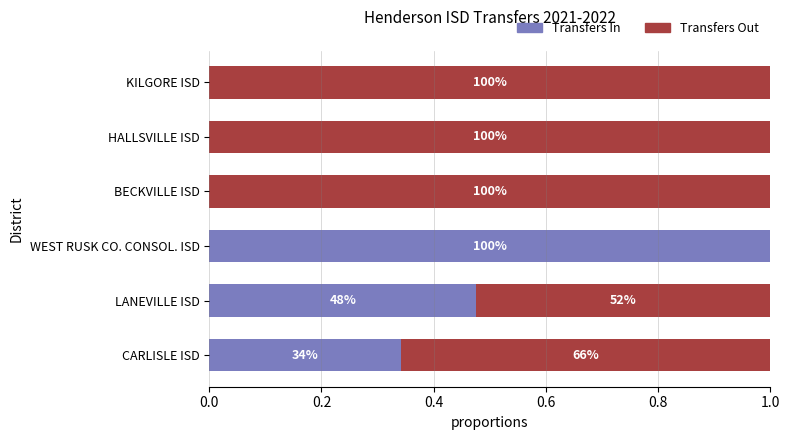

Reading left to right, extract all data points from this chart.

Transfers In: 0.3	0.5	1.0	0.0	0.0	0.0
Transfers Out: 0.7	0.5	0.0	1.0	1.0	1.0